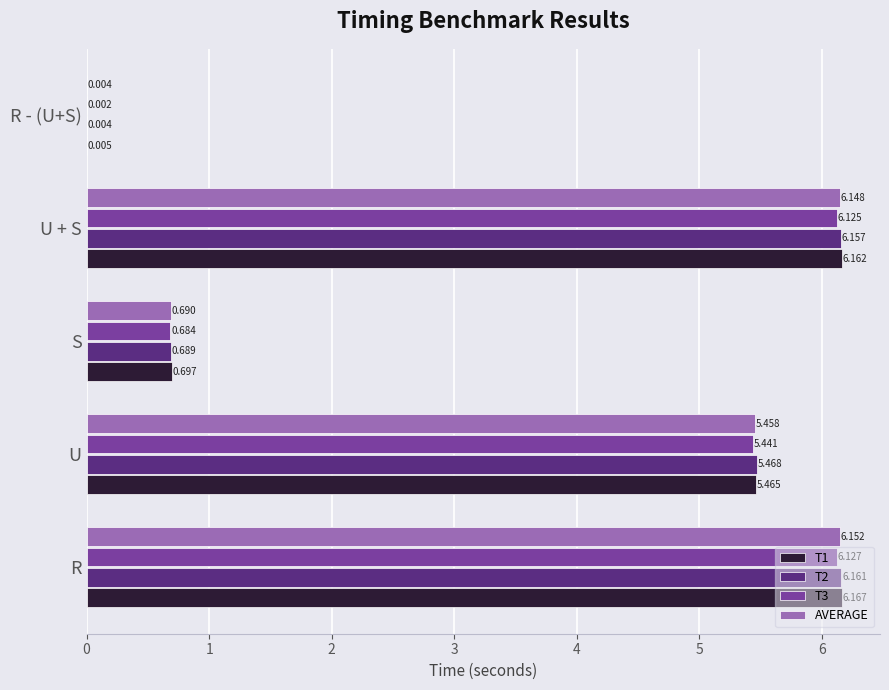

How many data points does each series have?

5